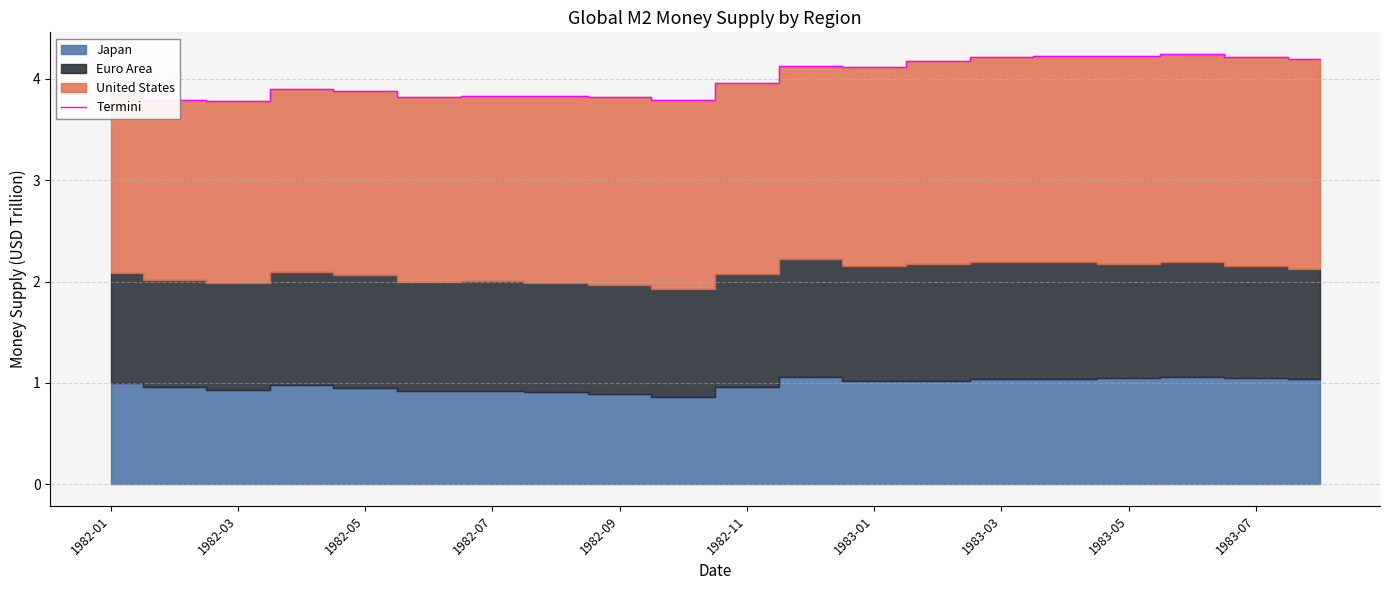

What is the minimum value for Termini?

3.8